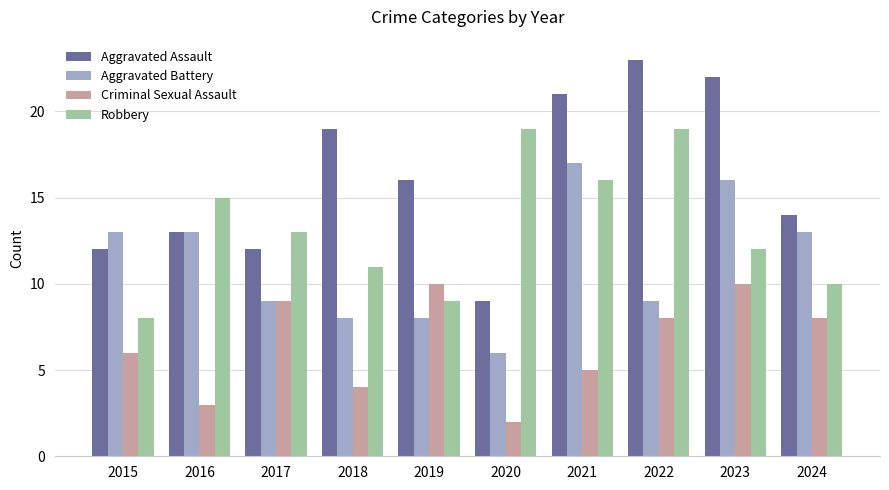

Reading left to right, list all the values displayed in this chart.

Aggravated Assault: 12	13	12	19	16	9	21	23	22	14
Aggravated Battery: 13	13	9	8	8	6	17	9	16	13
Criminal Sexual Assault: 6	3	9	4	10	2	5	8	10	8
Robbery: 8	15	13	11	9	19	16	19	12	10